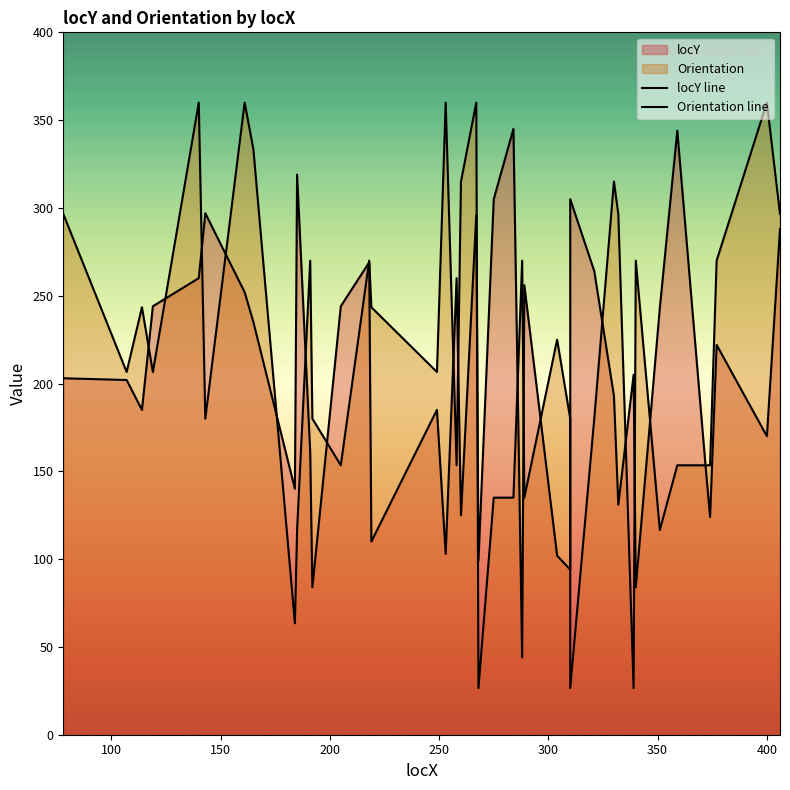

True or false: locY line has a value of 161.2 at 12.

False